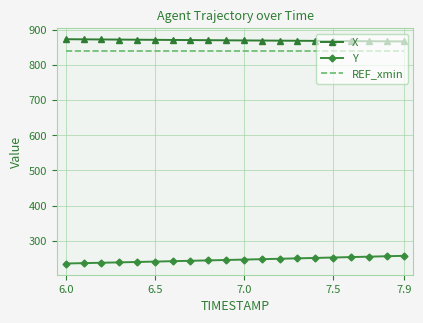

True or false: REF_xmin and Y cross at least once.

False